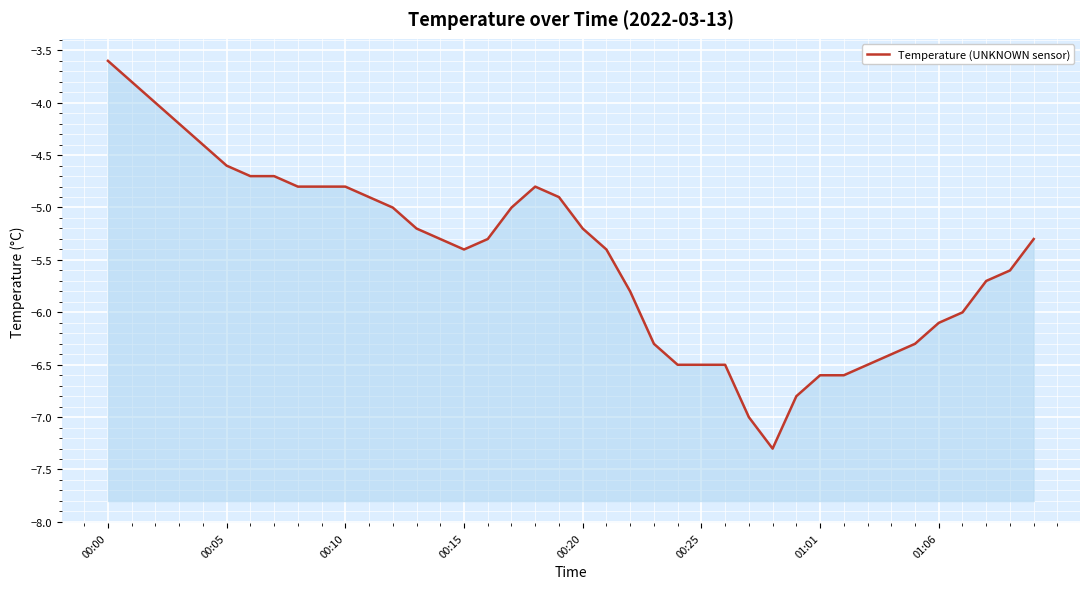

The chart shows a value of -7.3 at 8. True or false?

False